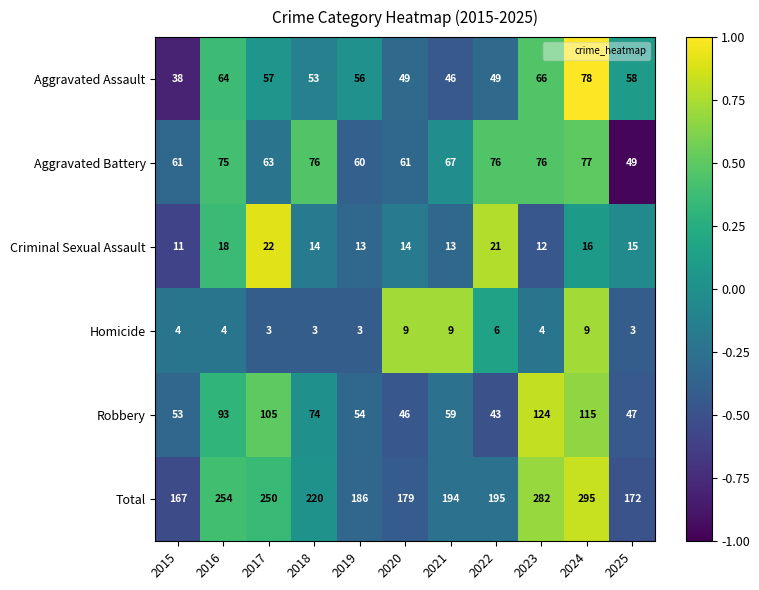

What is the total value across all series at 2015?

334